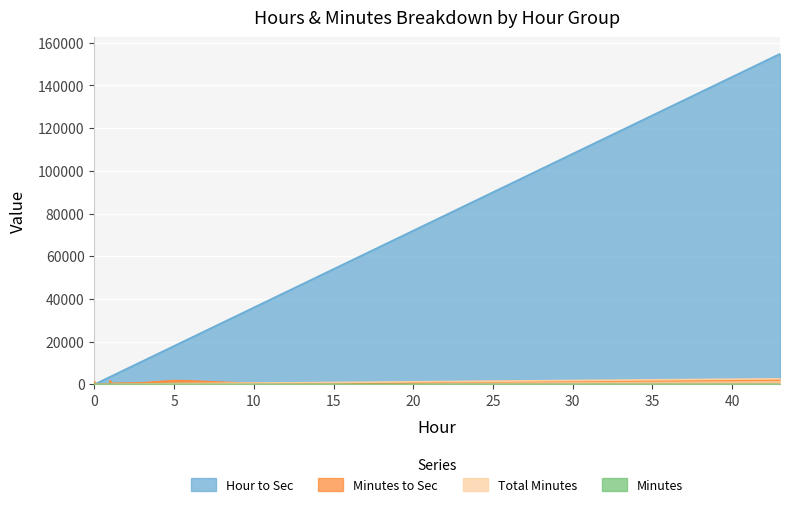

What is the average value of the Total Minutes series?

414